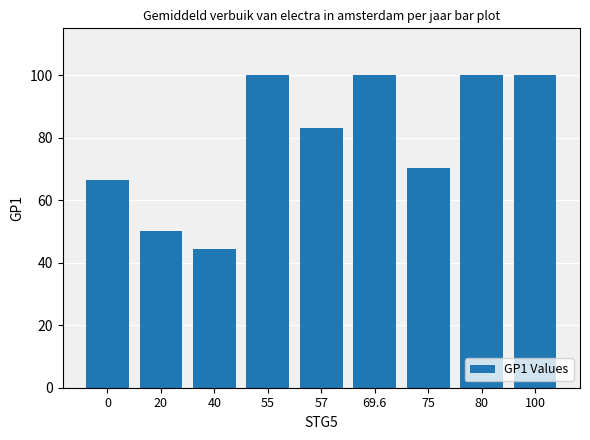

What is the sum of all values?

714.3